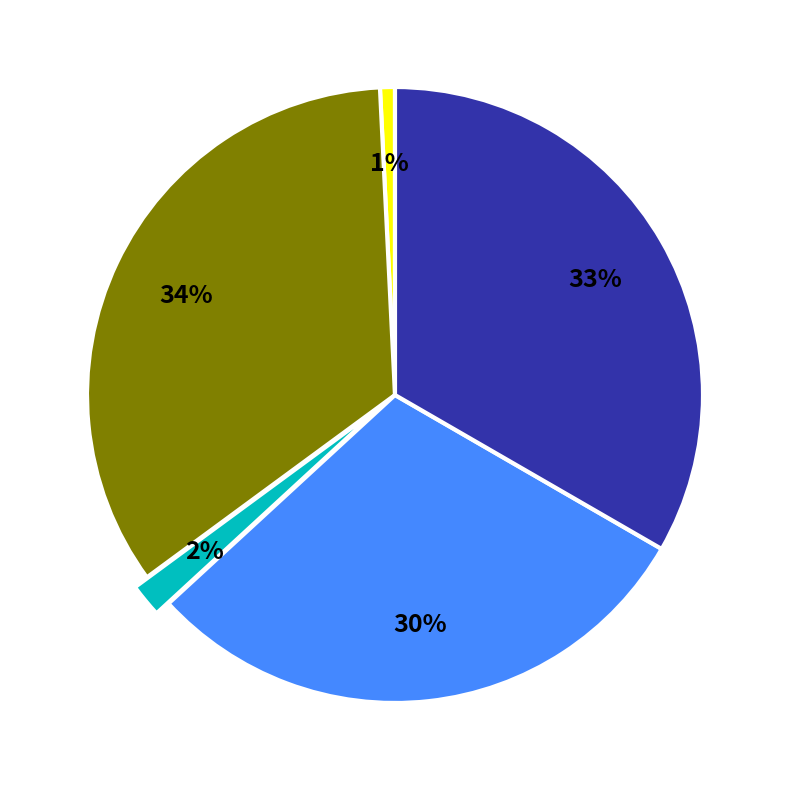

To the nearest percent, what is the average slice percentage?

20%